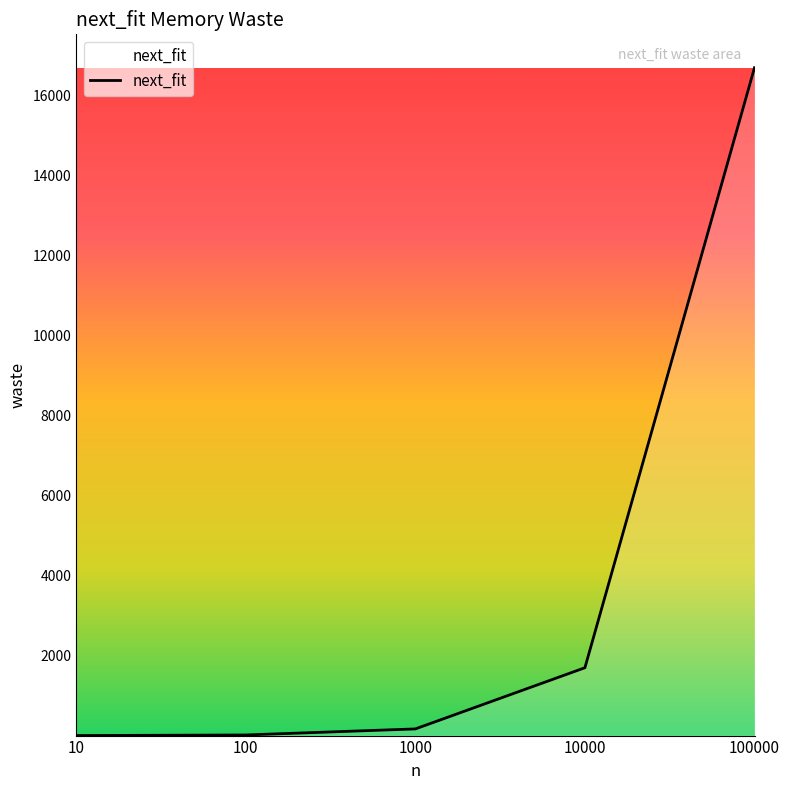

Between 1000 and 10, which is larger?

1000